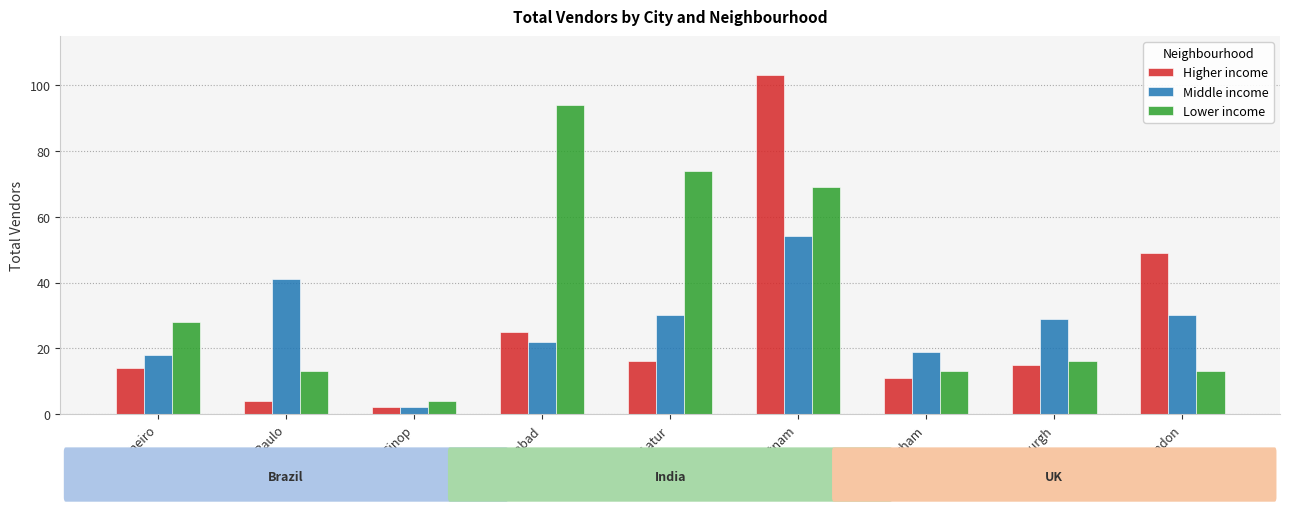

Reading right to left, extract all data points from this chart.

Higher income: London=49	Edinburgh=15	Birmingham=11	Visakhapatnam=103	Latur=16	Hyderabad=25	Sinop=2	Sao Paulo=4	Rio de Janeiro=14
Middle income: London=30	Edinburgh=29	Birmingham=19	Visakhapatnam=54	Latur=30	Hyderabad=22	Sinop=2	Sao Paulo=41	Rio de Janeiro=18
Lower income: London=13	Edinburgh=16	Birmingham=13	Visakhapatnam=69	Latur=74	Hyderabad=94	Sinop=4	Sao Paulo=13	Rio de Janeiro=28